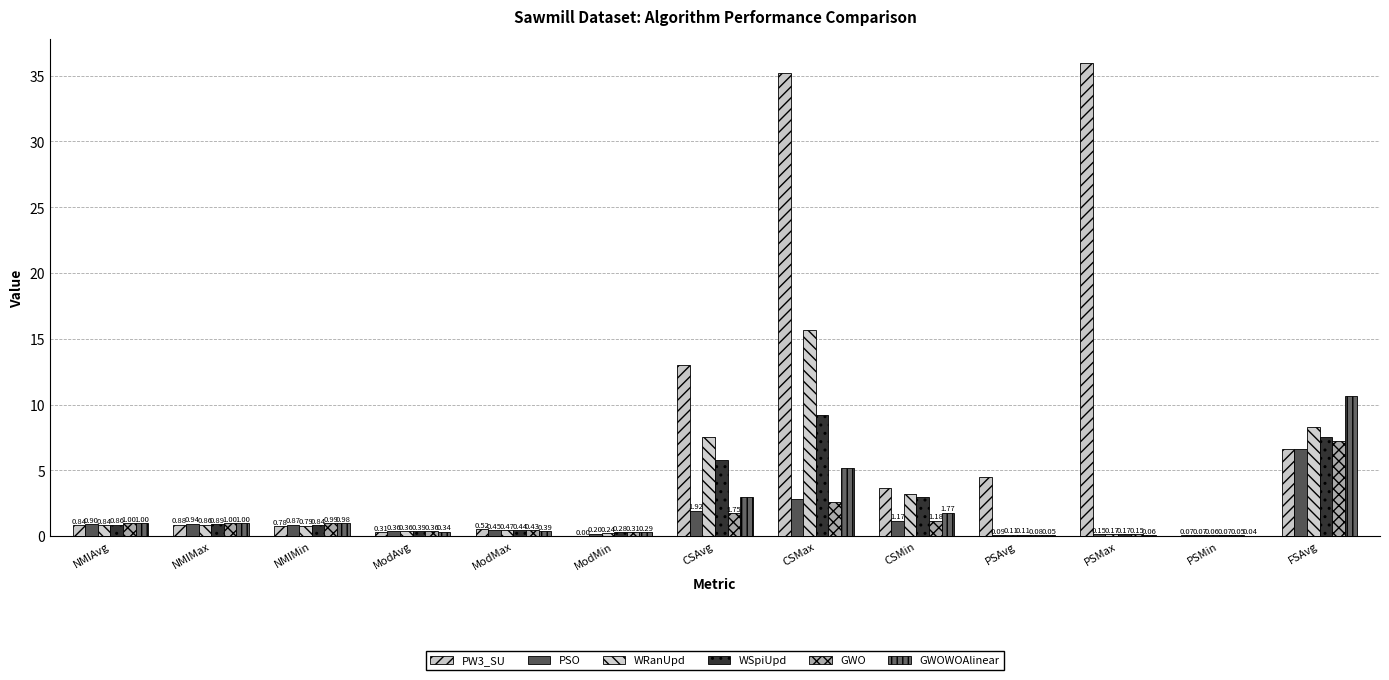

Which series changed the most between ModMin and PSMin?

GWO